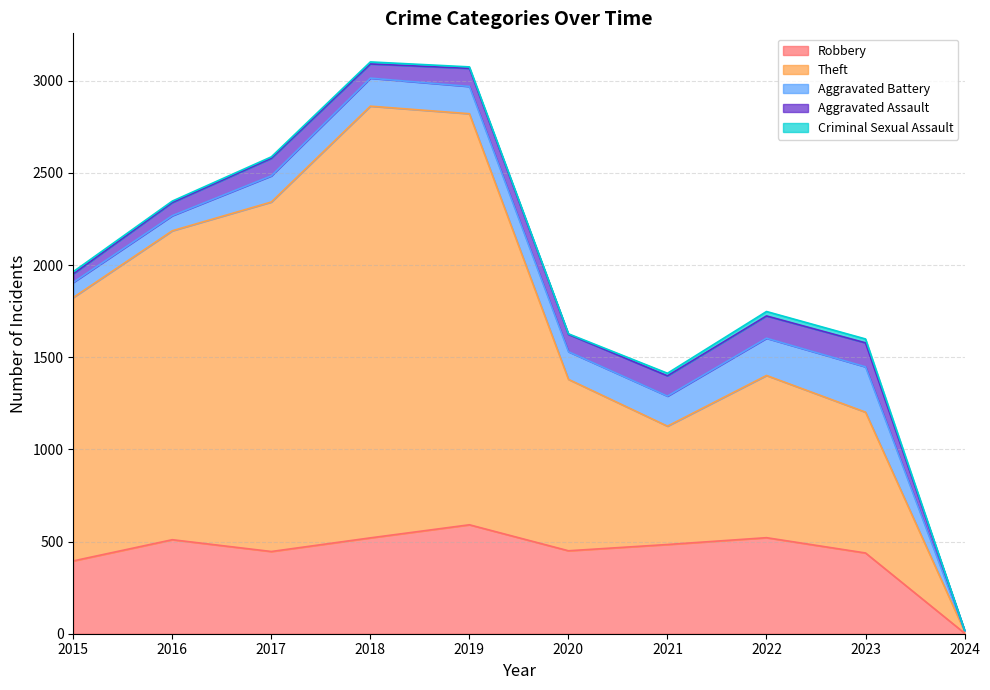

Which series has the largest total across all categories?

Theft